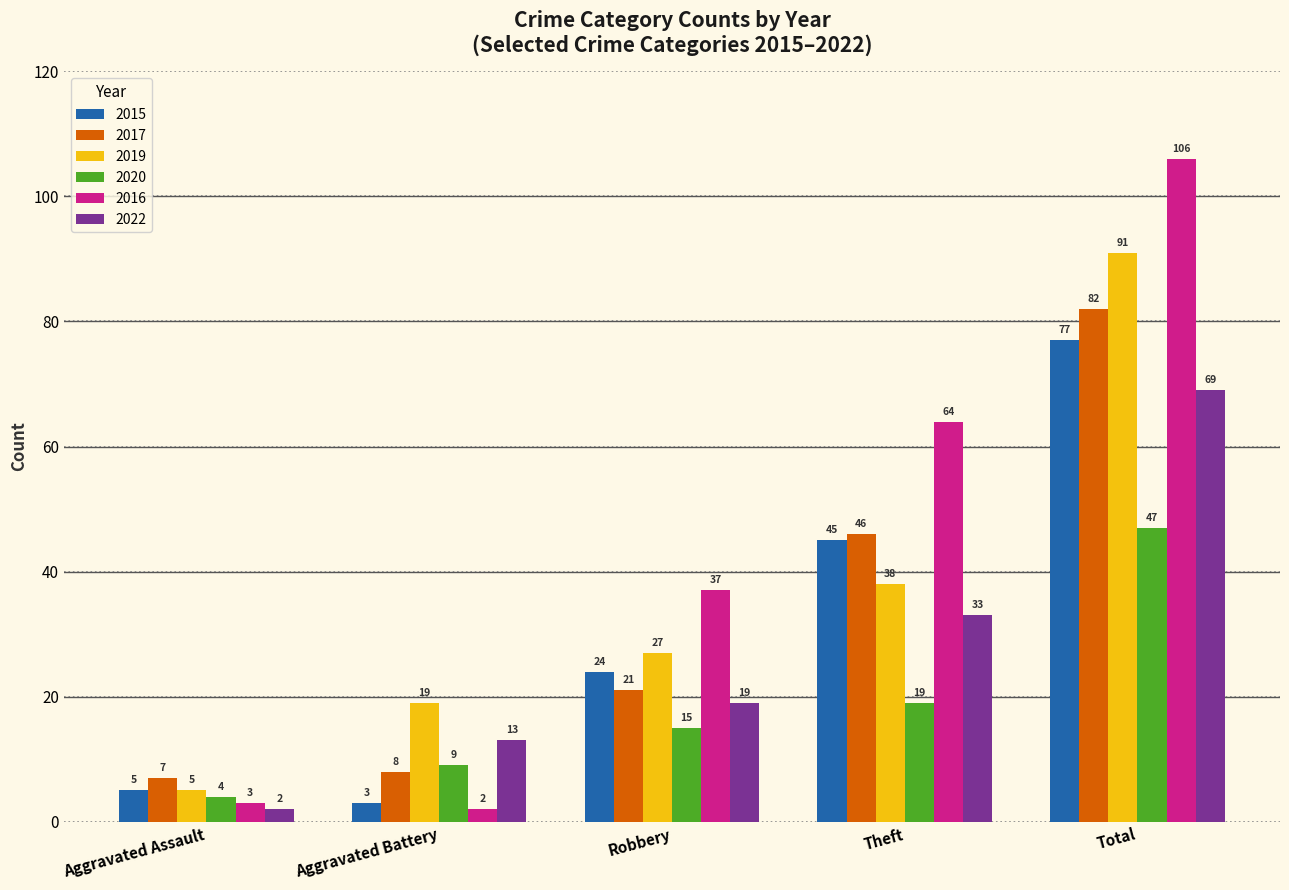

What value does the 2015 series have at Theft?

45